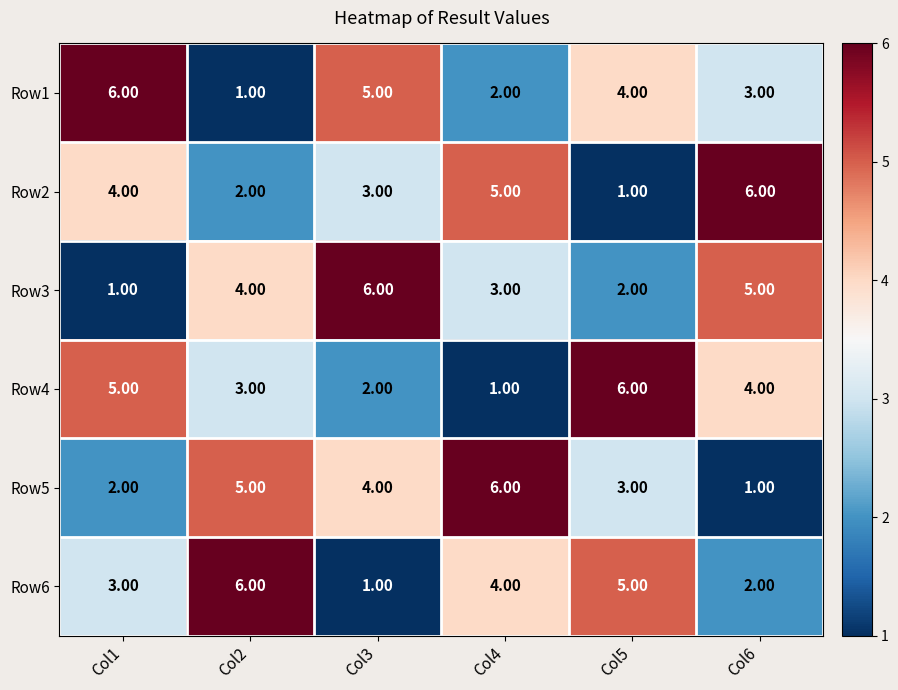

Rank the categories by Row5 value from lowest to highest.

Col6, Col1, Col5, Col3, Col2, Col4